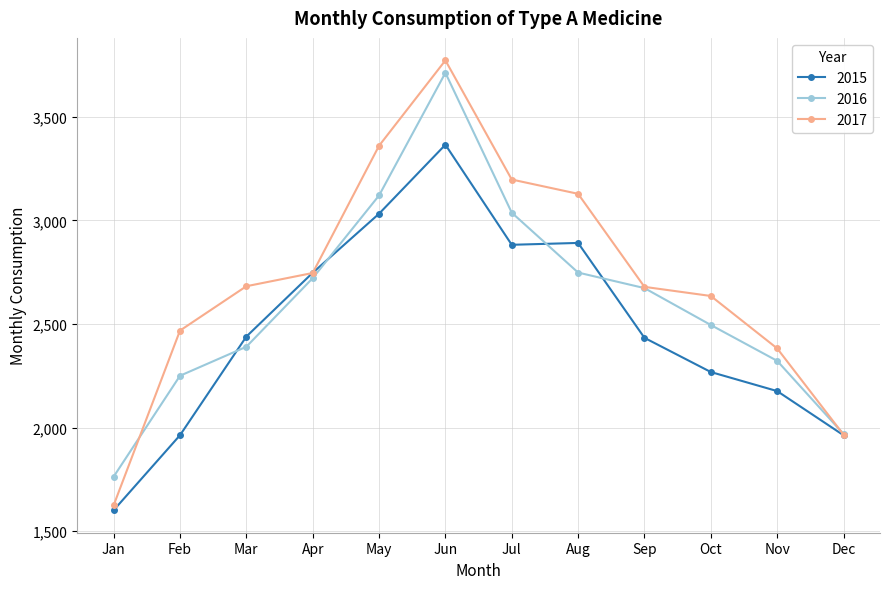

What is the average value of the 2015 series?

2480